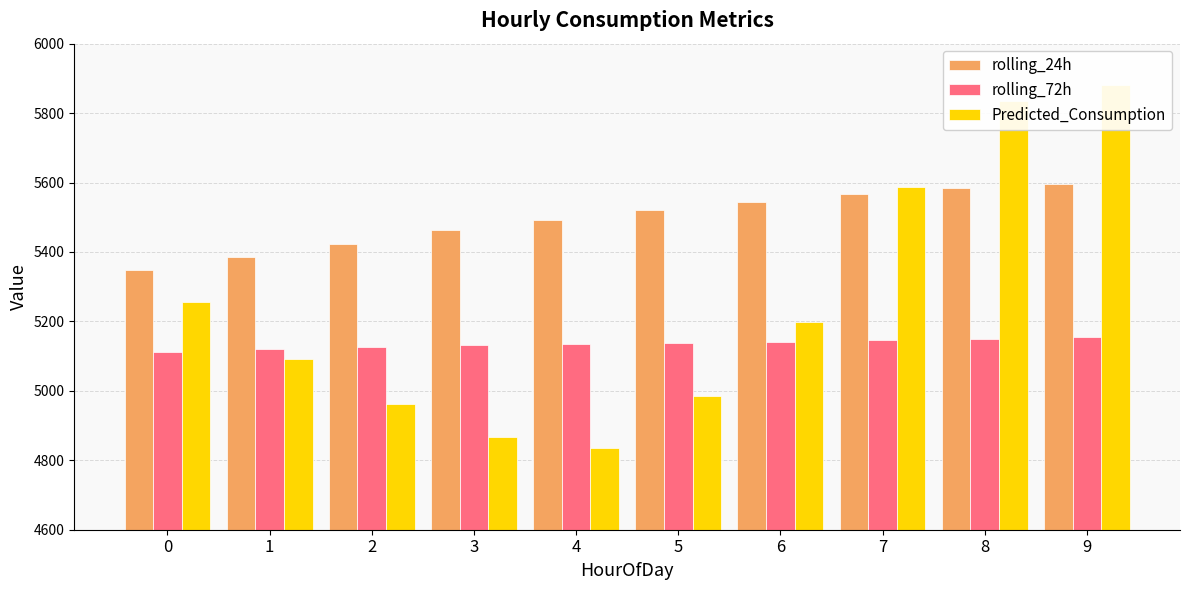

At which category is the sum across all series the highest?

9